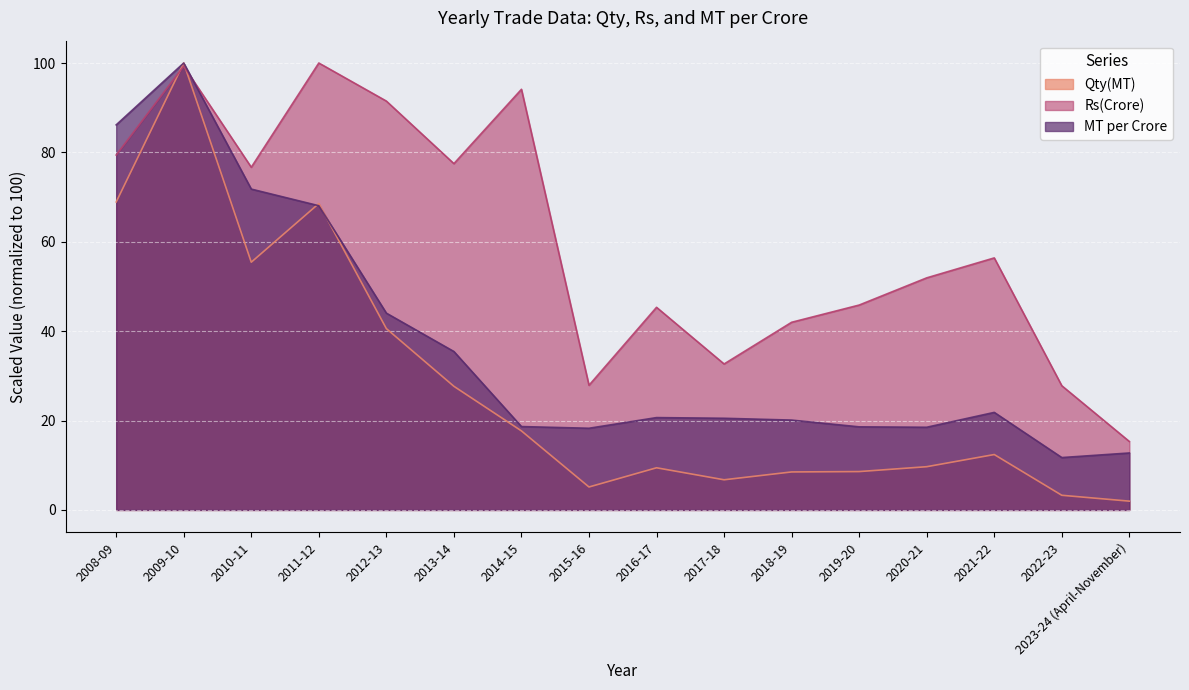

Reading left to right, what are all the values shown in this chart?

Qty(MT): 2008-09=68.9	2009-10=100.0	2010-11=55.4	2011-12=68.6	2012-13=40.6	2013-14=27.7	2014-15=17.7	2015-16=5.1	2016-17=9.4	2017-18=6.7	2018-19=8.5	2019-20=8.6	2020-21=9.7	2021-22=12.4	2022-23=3.3	2023-24 (April-November)=2.0
Rs(Crore): 2008-09=79.4	2009-10=99.3	2010-11=76.7	2011-12=100.0	2012-13=91.5	2013-14=77.5	2014-15=94.1	2015-16=27.9	2016-17=45.3	2017-18=32.7	2018-19=42.0	2019-20=45.8	2020-21=51.9	2021-22=56.4	2022-23=27.8	2023-24 (April-November)=15.3
MT per Crore: 2008-09=86.2	2009-10=100.0	2010-11=71.8	2011-12=68.1	2012-13=44.0	2013-14=35.4	2014-15=18.7	2015-16=18.3	2016-17=20.7	2017-18=20.5	2018-19=20.1	2019-20=18.6	2020-21=18.5	2021-22=21.8	2022-23=11.7	2023-24 (April-November)=12.7